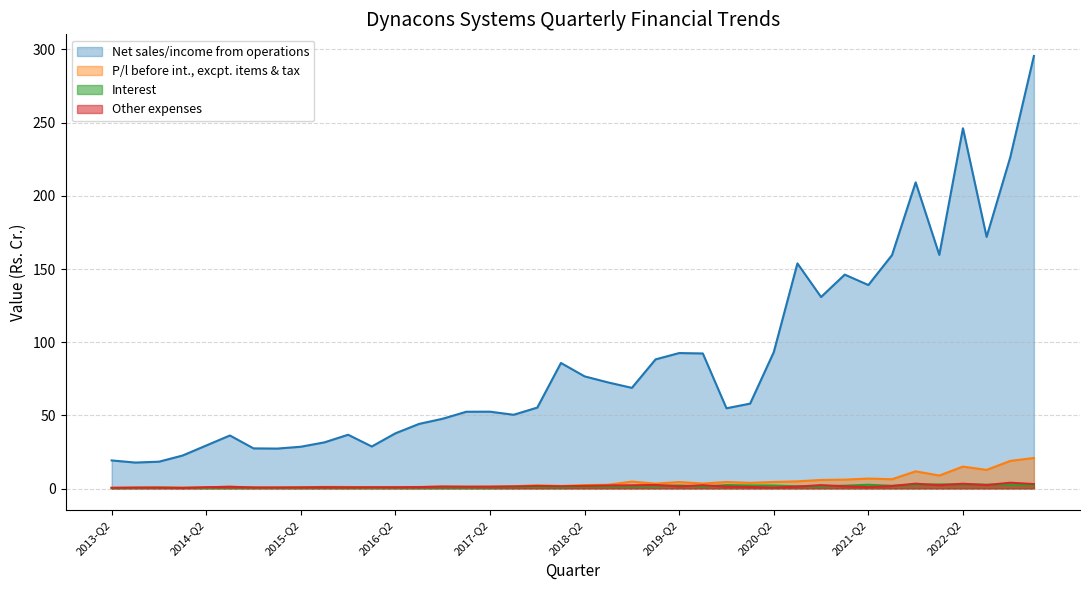

Reading left to right, transcribe all the data shown in this chart.

Net sales/income from operations: 19.2	17.8	18.3	22.6	29.4	36.2	27.4	27.3	28.6	31.6	36.8	28.7	37.7	44.2	47.7	52.5	52.5	50.4	55.3	85.8	76.7	72.5	68.8	88.2	92.6	92.3	54.8	58.0	93.2	153.8	130.9	146.2	139.1	159.5	209.2	159.7	246.2	172.0	226.3	295.6
P/l before int., excpt. items & tax: 0.5	0.7	0.8	0.7	0.8	1.3	0.7	0.8	0.9	1.1	1.1	0.9	1.0	1.1	1.3	1.2	1.4	1.6	2.2	1.8	2.4	2.6	4.7	3.3	4.4	3.4	4.5	3.9	4.5	4.9	5.9	6.1	6.8	6.3	11.8	8.9	15.0	12.7	18.9	20.9
Interest: 0.3	0.5	0.5	0.4	0.5	0.8	0.5	0.5	0.6	0.8	0.7	0.6	0.6	0.7	0.7	0.7	0.8	1.0	1.1	0.9	1.3	1.5	1.5	1.8	2.1	1.3	2.4	2.1	2.0	1.5	1.4	2.0	2.6	1.9	2.6	2.8	2.8	2.6	2.6	2.2
Other expenses: 0.5	0.6	0.6	0.4	0.9	1.2	0.7	0.7	0.7	0.9	0.8	0.8	0.8	1.0	1.4	1.2	1.2	1.5	1.7	1.6	1.8	2.1	2.2	2.5	1.5	2.2	1.3	1.1	0.6	1.3	2.3	1.5	1.0	1.7	3.3	2.3	3.3	2.4	4.0	3.1